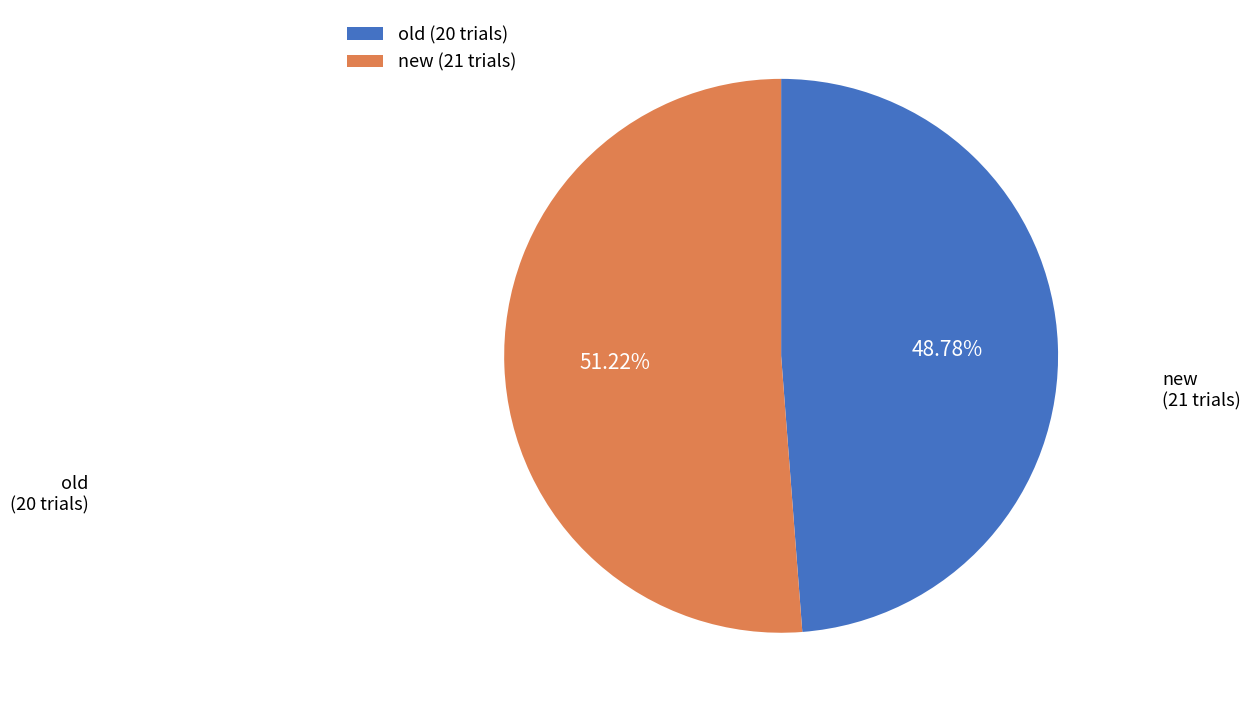

To the nearest percent, what percentage of the pie is new?

51%